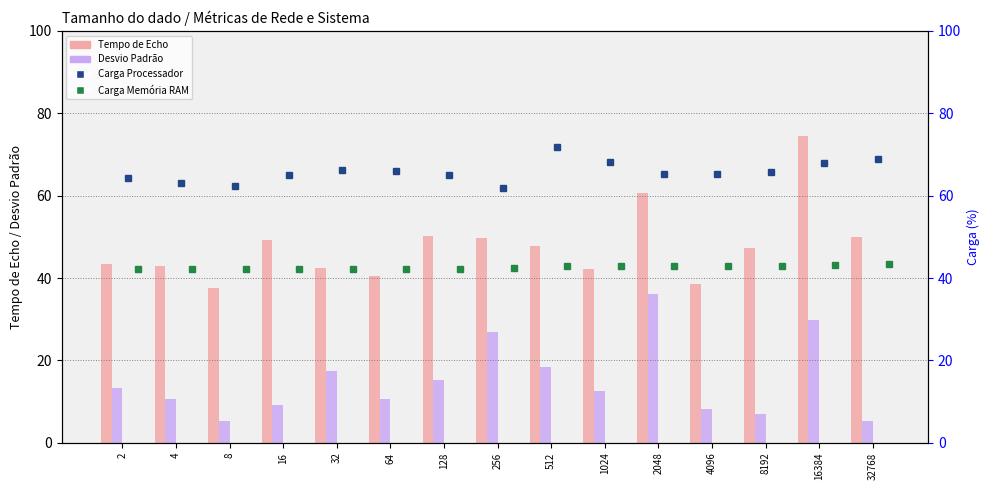

Which series has the largest range (max minus min)?

Tempo de Echo